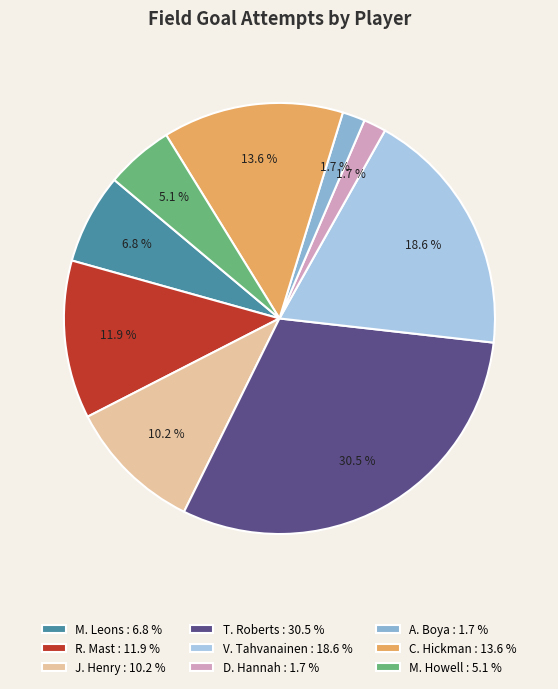

Approximately how many times larger is the value at M. Leons compared to C. Hickman?

0.5